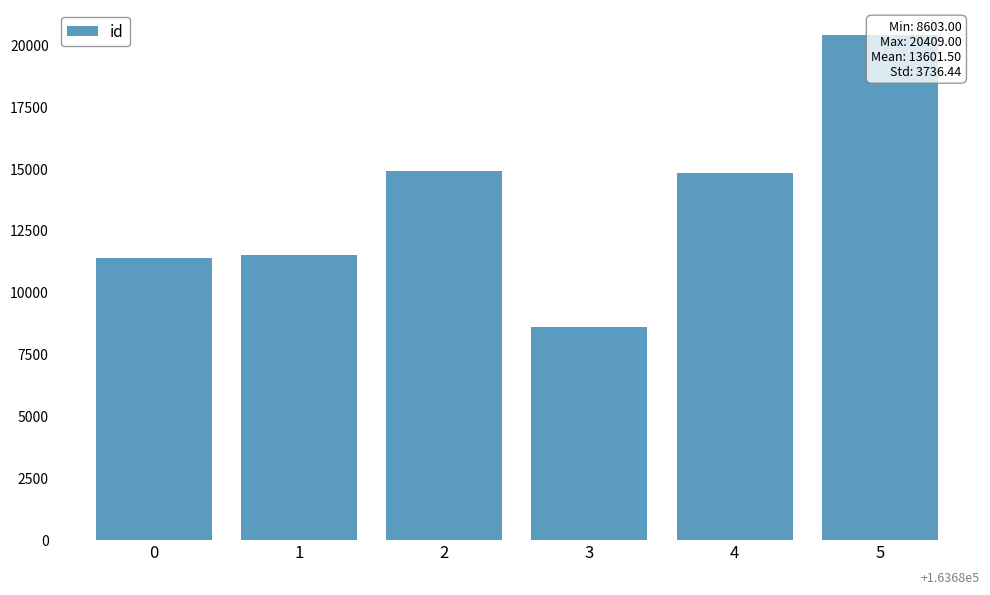

Rank the categories by value from highest to lowest.

5, 2, 4, 1, 0, 3